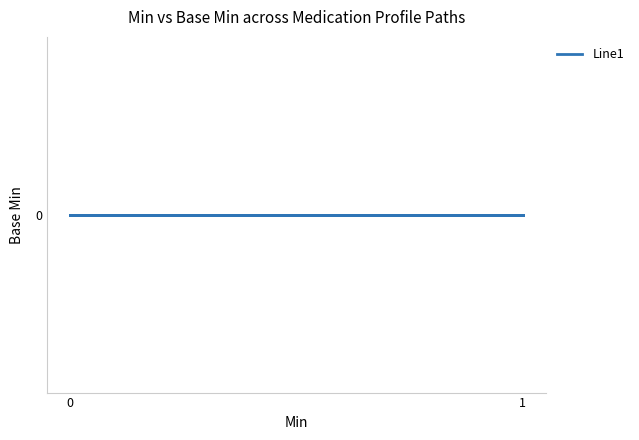

Count the number of values greater than 0.

1